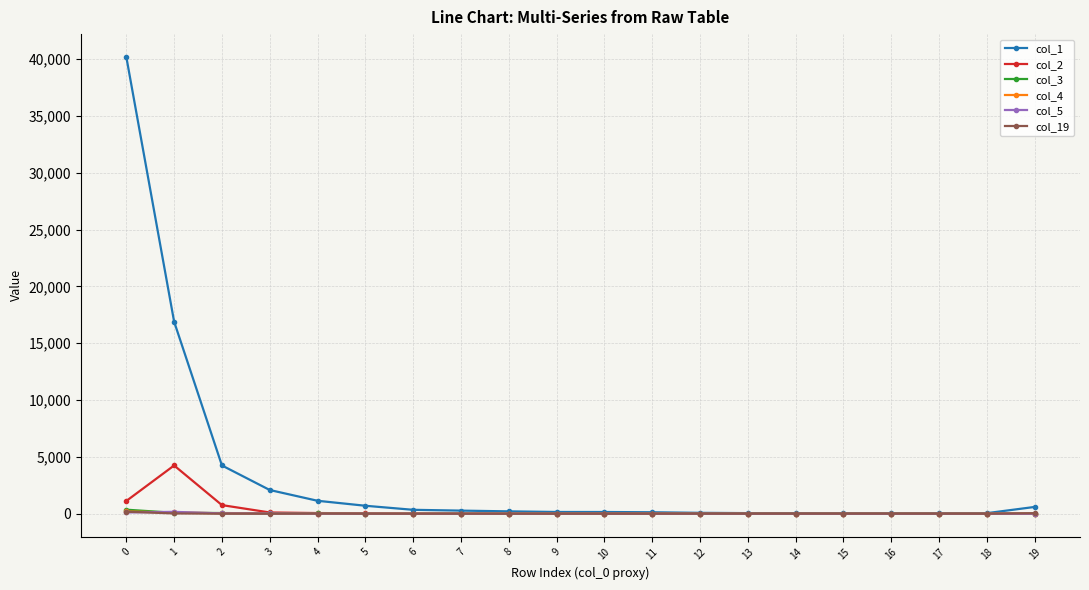

Is it true that col_3 equals 5 at 6?

True